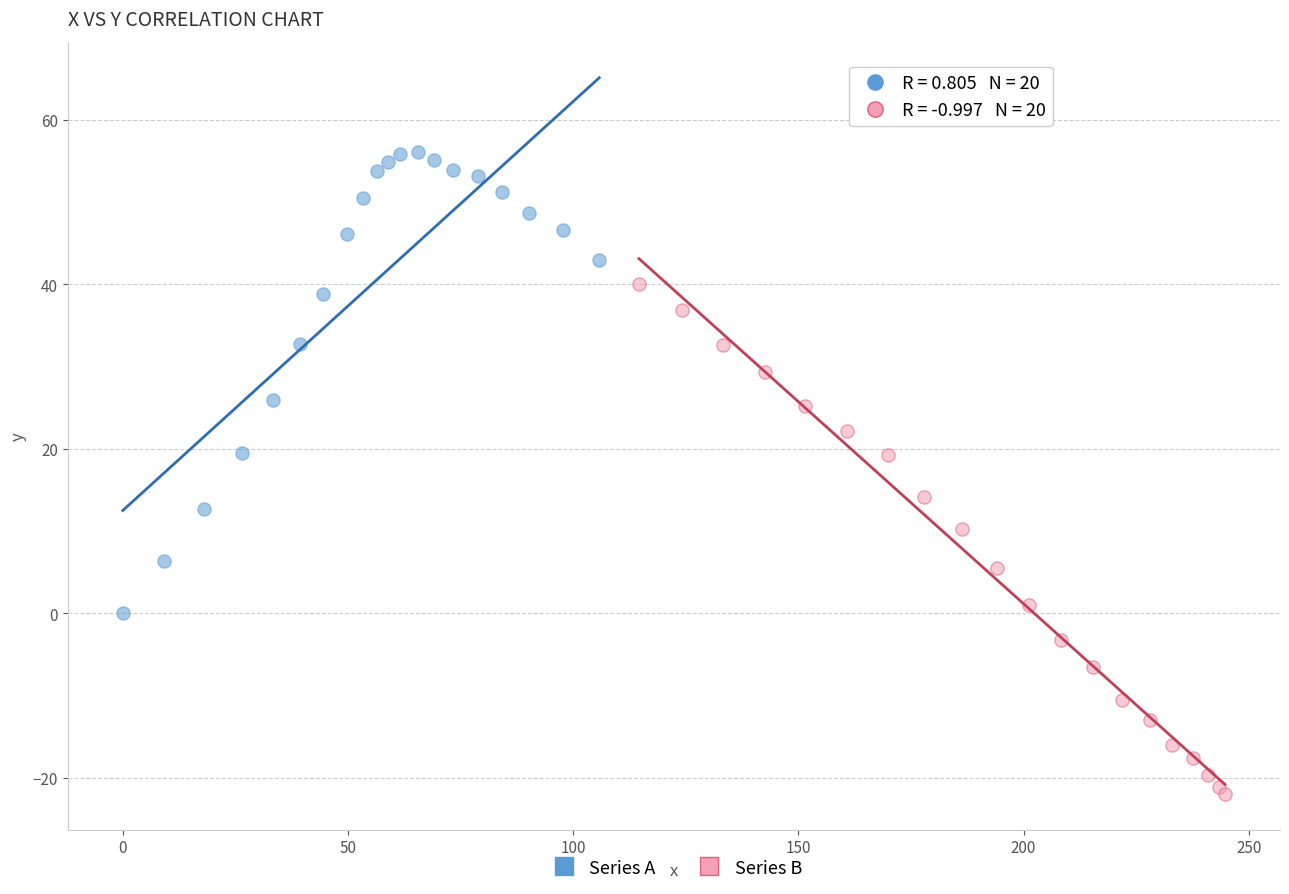

Which series reaches the maximum Y coordinate?

Series A